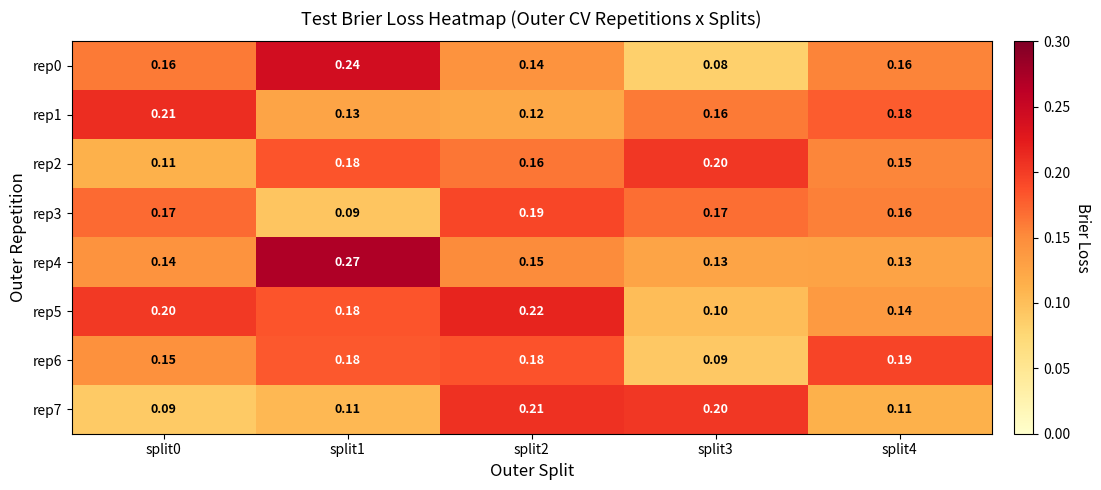

What is the minimum value shown in the chart?

0.1